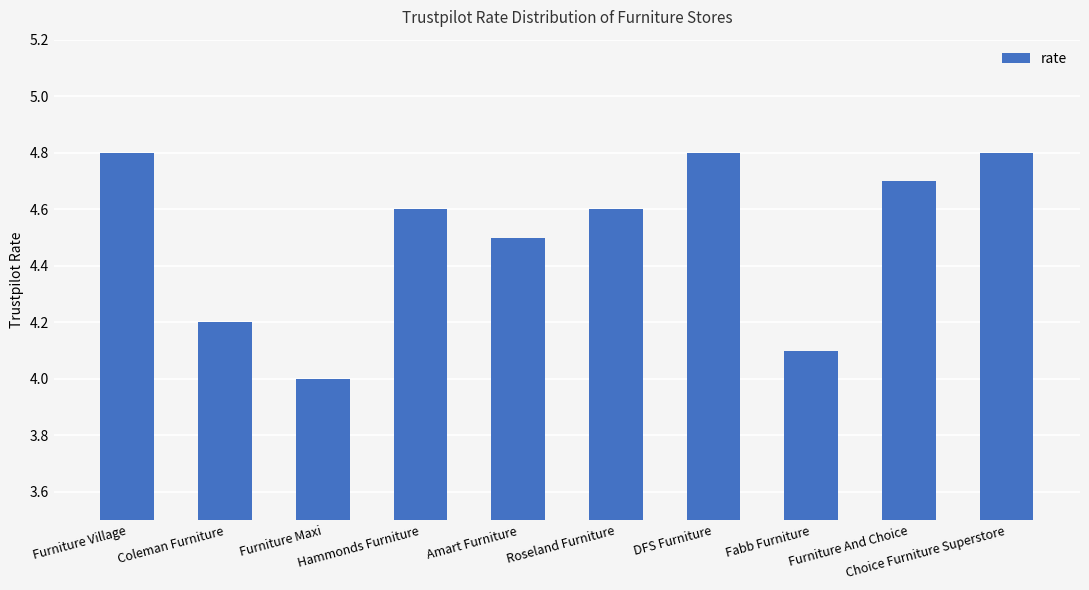

What is the value of the 7th bar from the left?

4.8